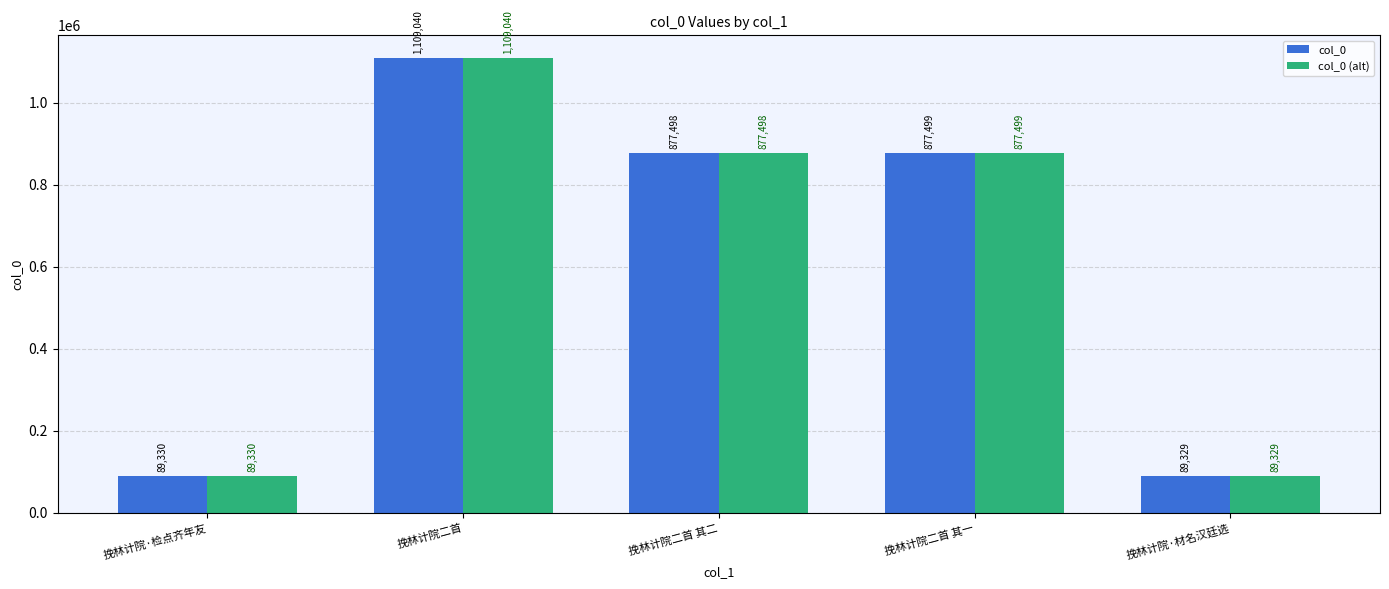

Rank the categories by col_0 value from highest to lowest.

挽林计院二首, 挽林计院二首 其一, 挽林计院二首 其二, 挽林计院·检点齐年友, 挽林计院·材名汉廷选